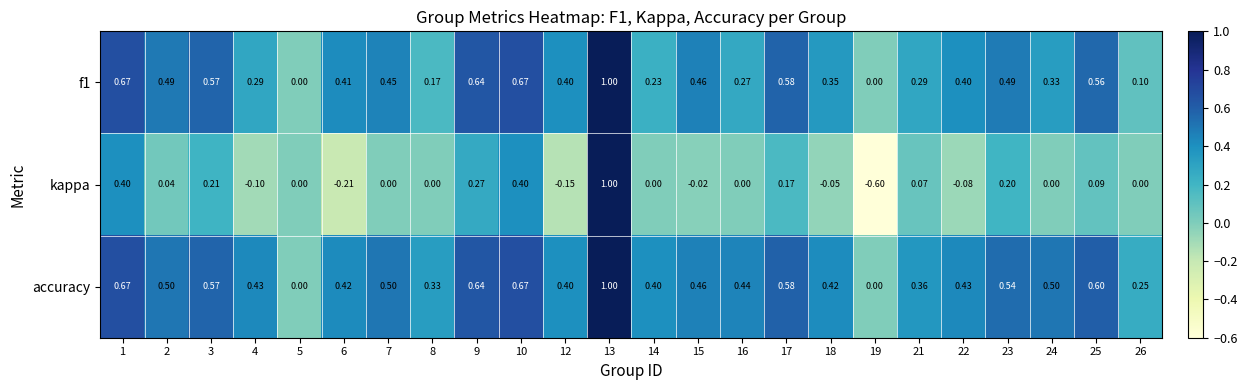

Which series has the largest total across all categories?

accuracy